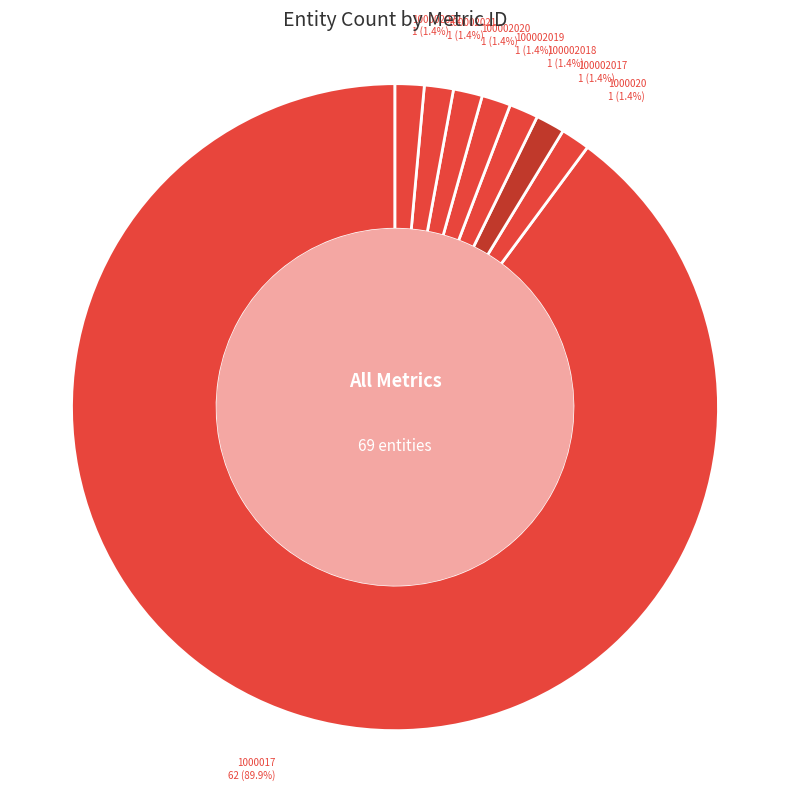

To the nearest percent, what is the combined percentage of 100002020 and 100002022?

3%